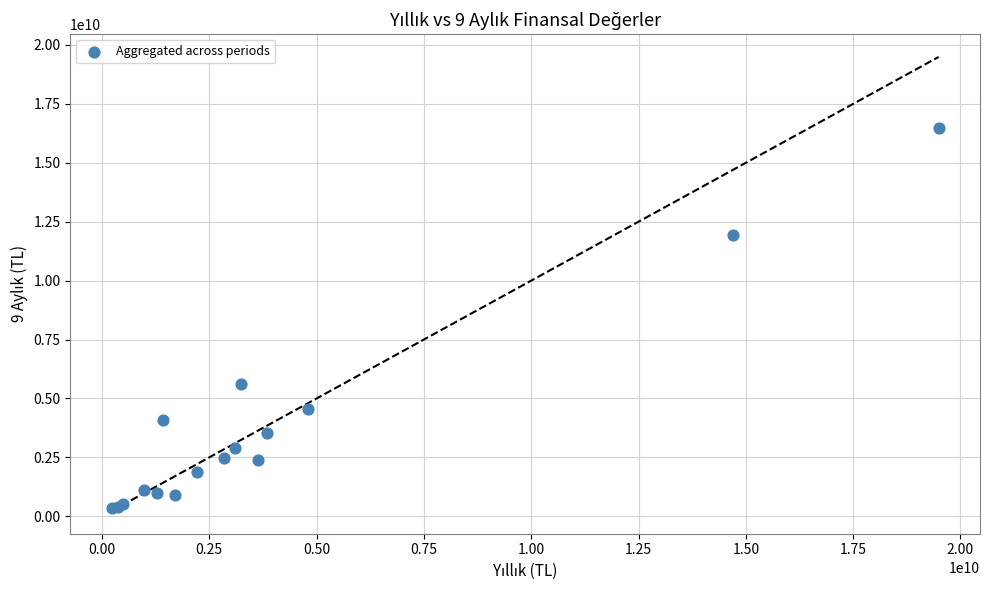

What Y value in the scatter plot is closest to 8426739500?

5627811000